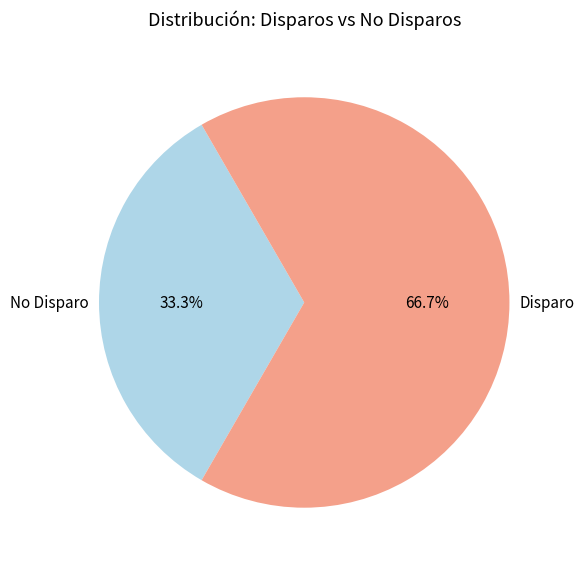

What is the total percentage of Disparo and No Disparo?

100.0%